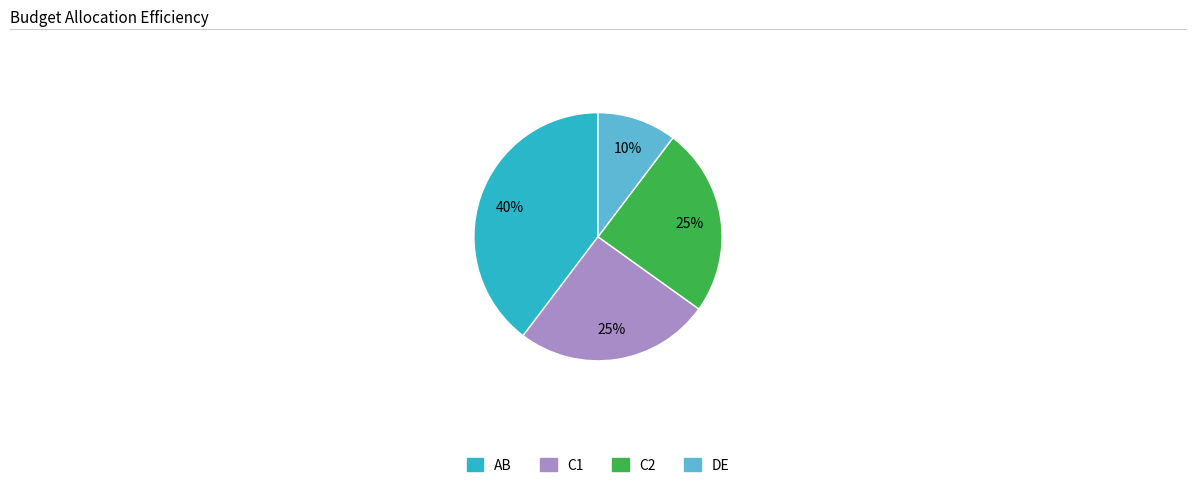

Is there a majority slice in this chart?

No